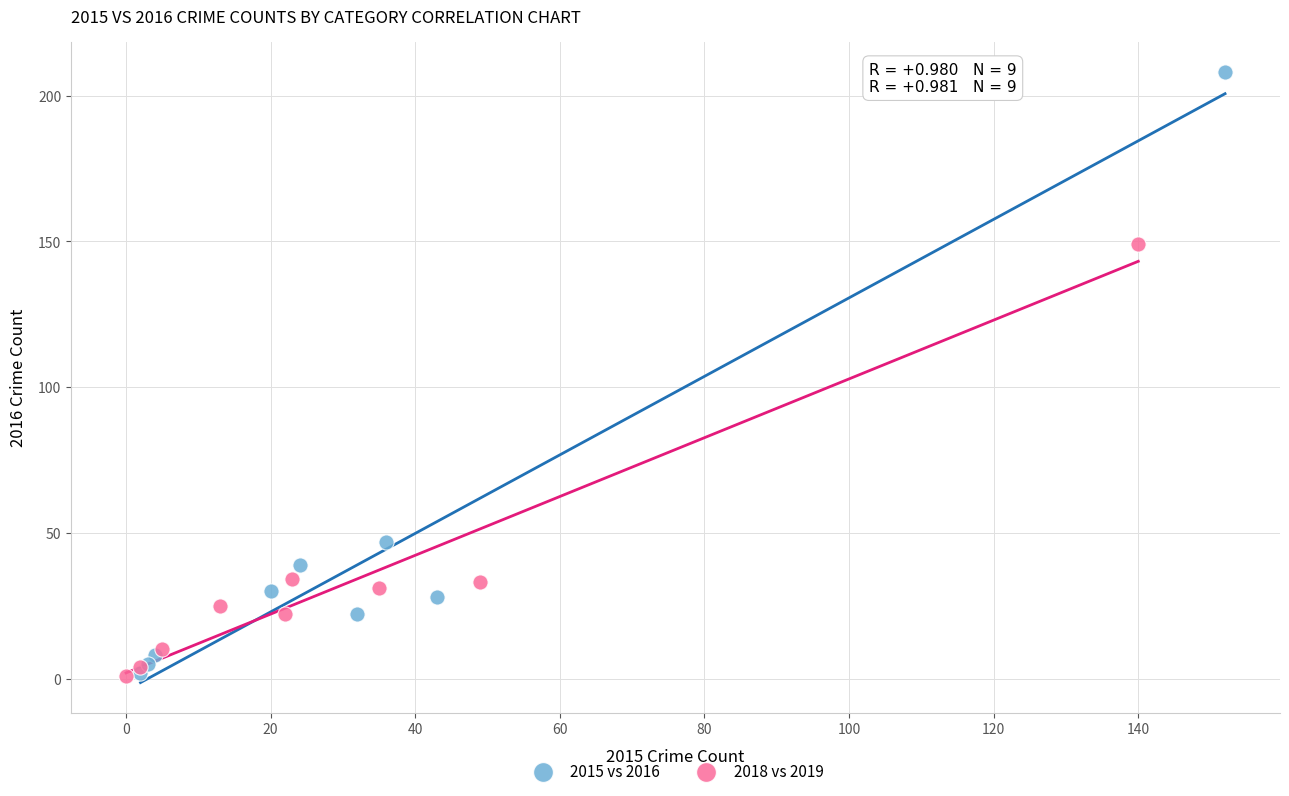

Which series has the widest spread of Y values?

2015 vs 2016